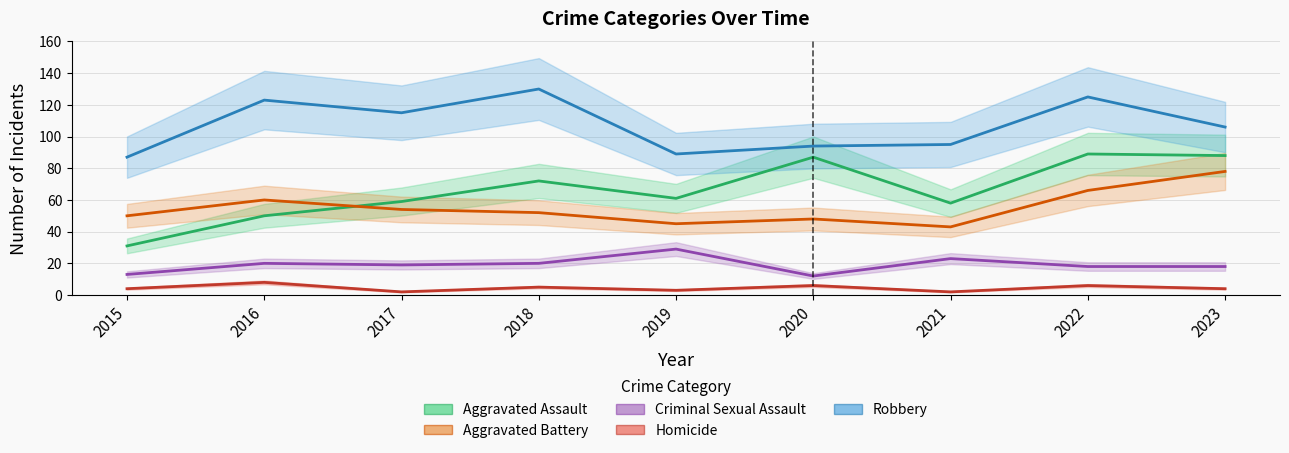

What is the value of the Homicide point at the 8th from the left?

6